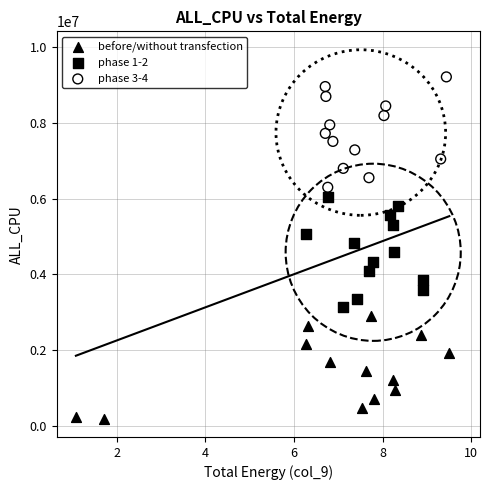

Which series has the widest spread of Y values?

phase 1-2